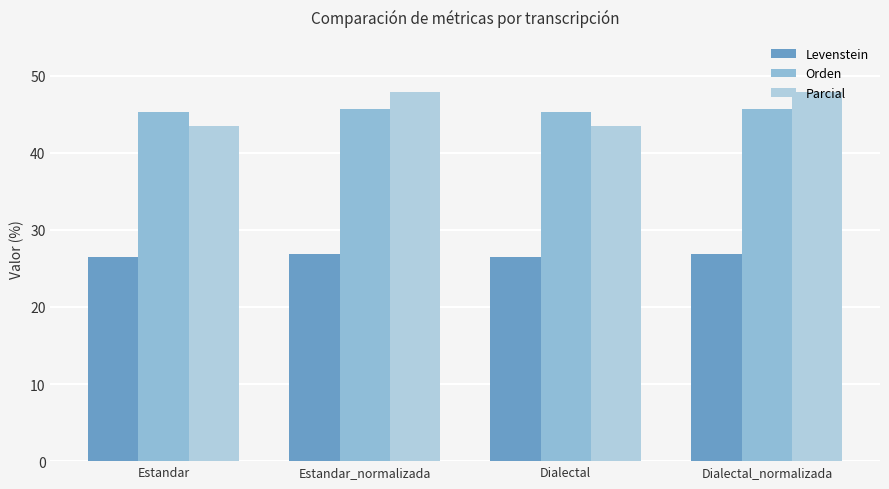

Rank the categories by Levenstein value from highest to lowest.

Estandar_normalizada, Dialectal_normalizada, Estandar, Dialectal